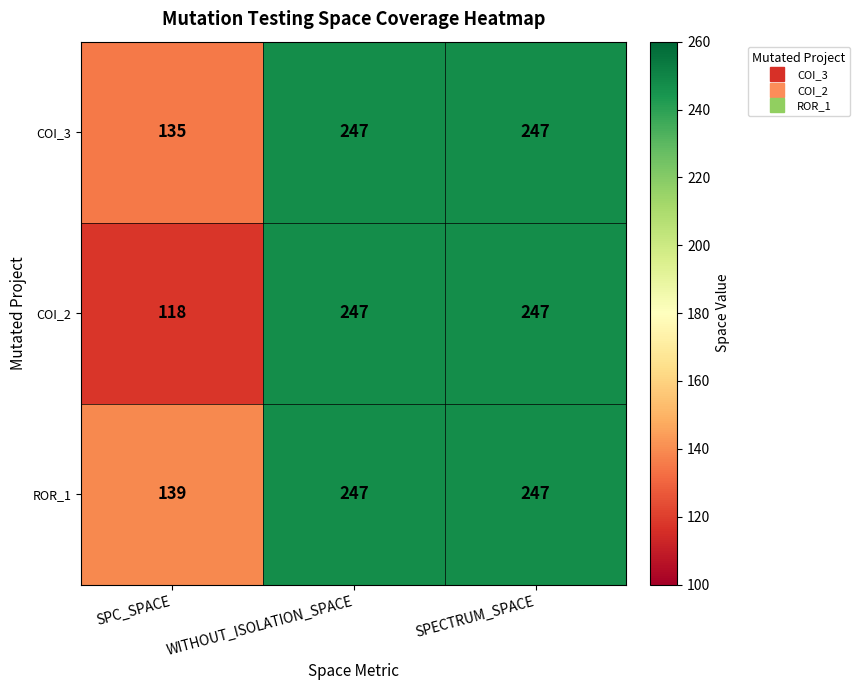

At how many categories does at least one series exceed 204?

2